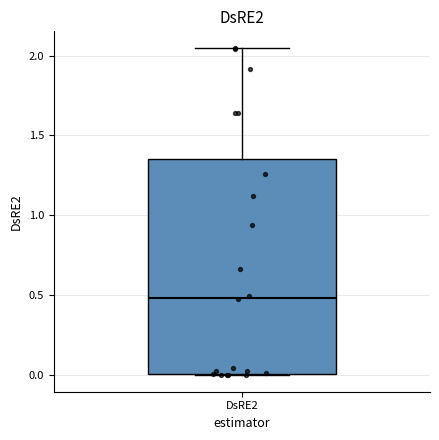

Where does the upper whisker of the box for DsRE2 end on the y-axis? The values are not printed on the chart, so give them approximately, as read against the axis.

2.05